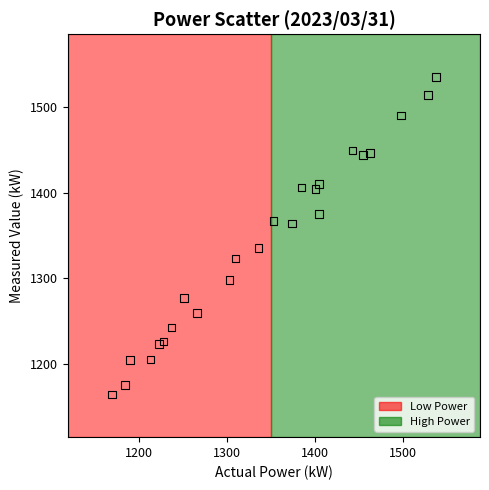

Which series contains the lowest Y value?

Low Power